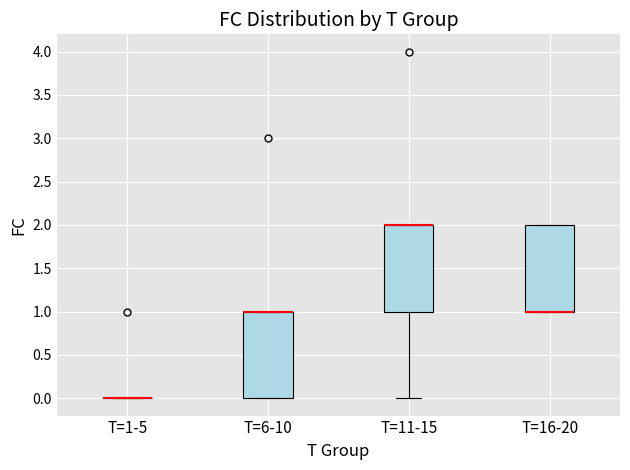

Reading left to right, transcribe this box plot: for each box, give where its median line is, the range the box spans, and where its two whiskers end, as read against the y-axis. The values are not printed on the chart, so give them approximately, as read against the axis.

T=1-5: box collapsed to a line at 0, whiskers 0 to 0
T=6-10: median 1 (drawn on the box's upper edge), box 0 to 1, whiskers 0 to 1
T=11-15: median 2 (drawn on the box's upper edge), box 1 to 2, whiskers 0 to 2
T=16-20: median 1 (drawn on the box's lower edge), box 1 to 2, whiskers 1 to 2